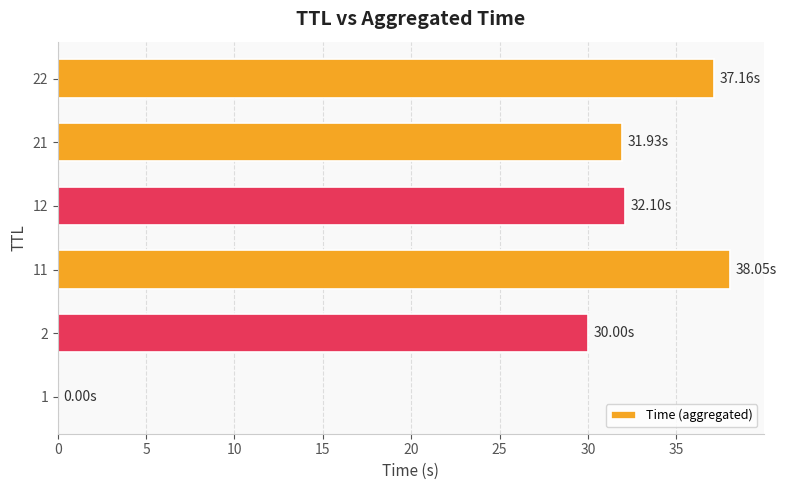

Approximately how many times larger is the value at 22 compared to 2?

1.2